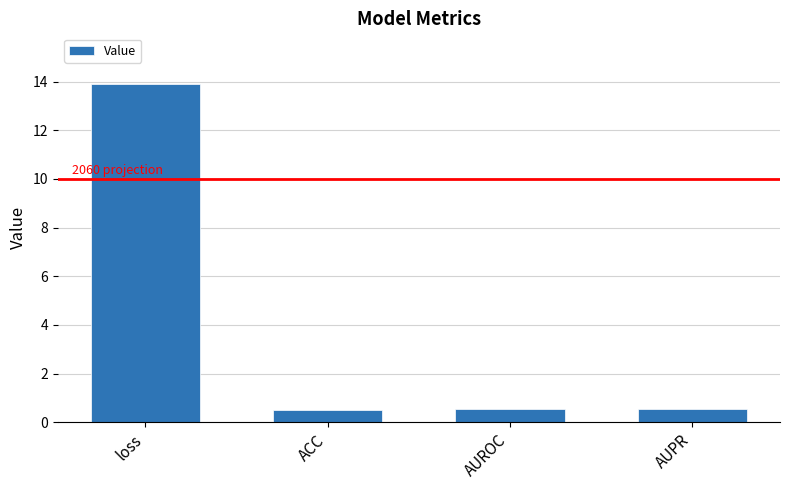

Which category has the highest value across all series?

loss